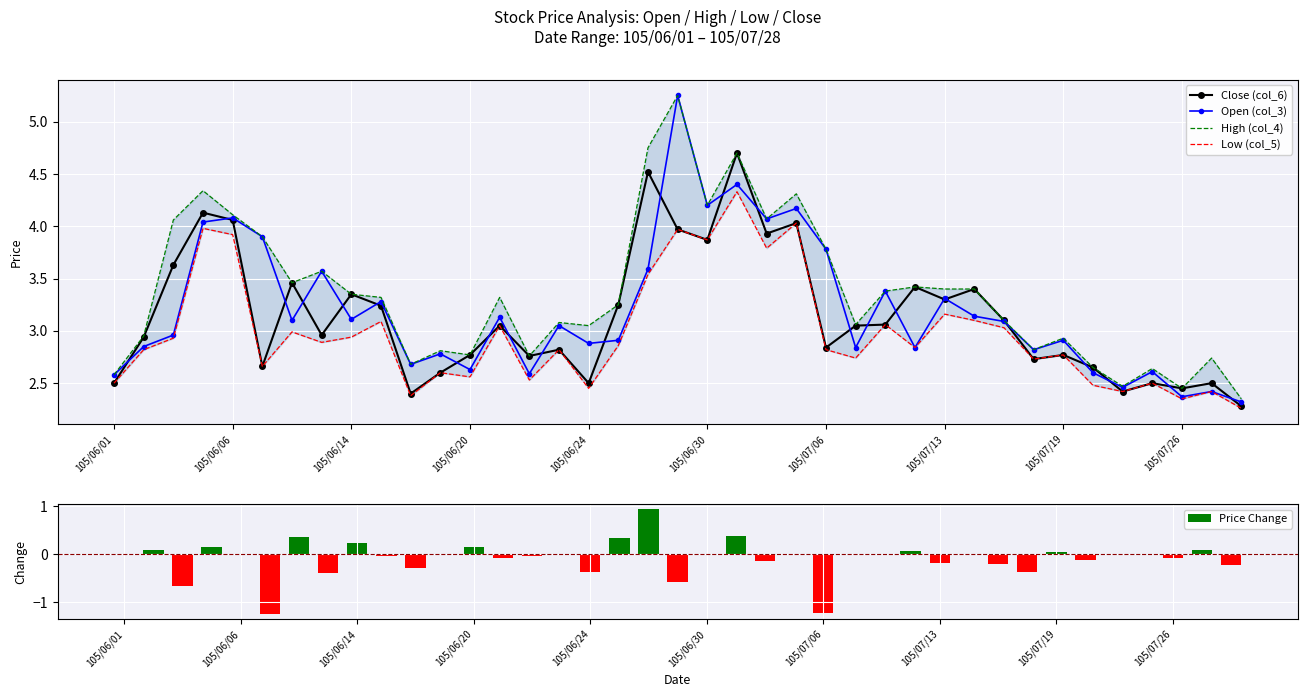

Reading left to right, transcribe all the data shown in this chart.

Close (col_6): 2.5	2.9	3.6	4.1	4.1	2.7	3.5	3.0	3.4	3.2	2.4	2.6	2.8	3.0	2.8	2.8	2.5	3.2	4.5	4.0	3.9	4.7	3.9	4.0	2.8	3.0	3.1	3.4	3.3	3.4	3.1	2.7	2.8	2.6	2.4	2.5	2.5	2.5	2.3
Open (col_3): 2.6	2.9	3.0	4.0	4.1	3.9	3.1	3.6	3.1	3.3	2.7	2.8	2.6	3.1	2.6	3.0	2.9	2.9	3.6	5.2	4.2	4.4	4.1	4.2	3.8	2.8	3.4	2.8	3.3	3.1	3.1	2.8	2.9	2.6	2.5	2.6	2.4	2.4	2.3
High (col_4): 2.6	3.0	4.1	4.3	4.1	3.9	3.5	3.6	3.4	3.3	2.7	2.8	2.8	3.3	2.8	3.1	3.0	3.2	4.8	5.2	4.2	4.7	4.1	4.3	3.8	3.1	3.4	3.4	3.4	3.4	3.1	2.8	2.9	2.6	2.5	2.6	2.5	2.7	2.4
Low (col_5): 2.5	2.8	2.9	4.0	3.9	2.7	3.0	2.9	2.9	3.1	2.4	2.6	2.6	3.0	2.5	2.8	2.5	2.9	3.5	4.0	3.9	4.3	3.8	4.0	2.8	2.7	3.1	2.8	3.2	3.1	3.0	2.7	2.8	2.5	2.4	2.5	2.4	2.4	2.3
Price Change: 0.0	0.1	-0.7	0.1	-0.0	-1.2	0.4	-0.4	0.2	-0.0	-0.3	0.0	0.1	-0.1	-0.0	0.0	-0.4	0.3	0.9	-0.6	0.0	0.4	-0.1	0.0	-1.2	0.0	0.0	0.1	-0.2	0.0	-0.2	-0.4	0.0	-0.1	0.0	0.0	-0.1	0.1	-0.2